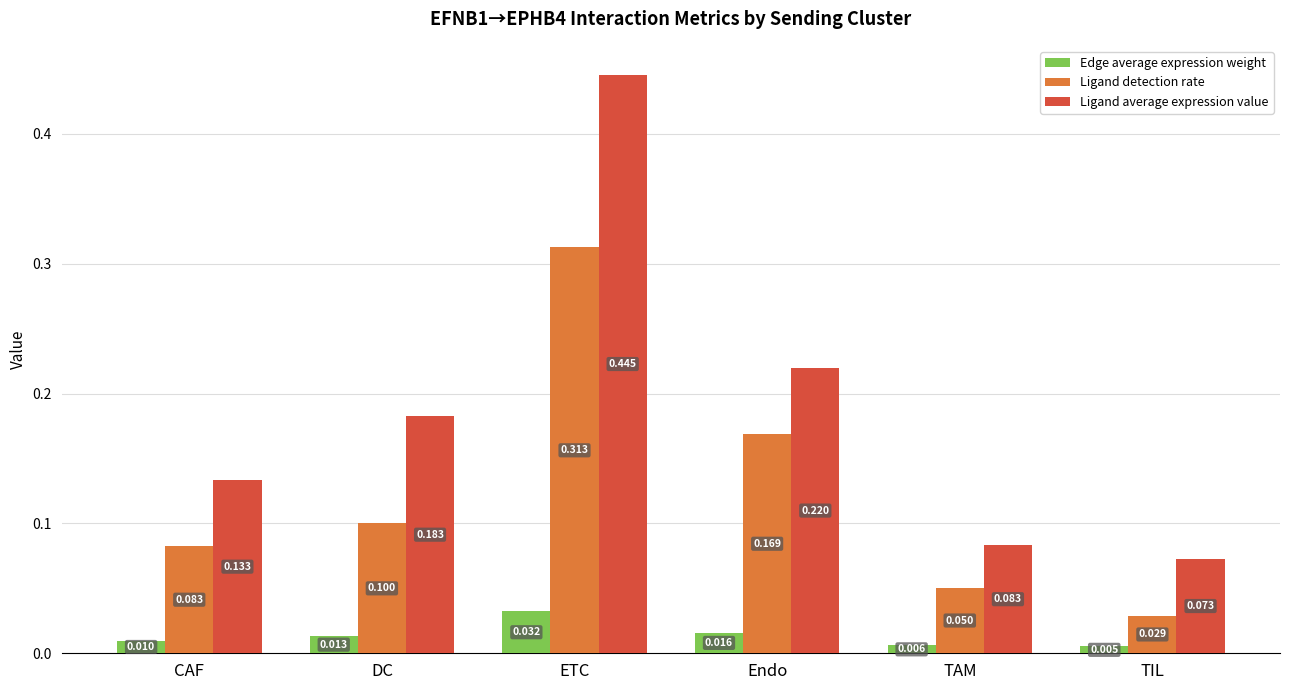

Rank the series by their maximum value, from highest to lowest.

Ligand average expression value, Ligand detection rate, Edge average expression weight